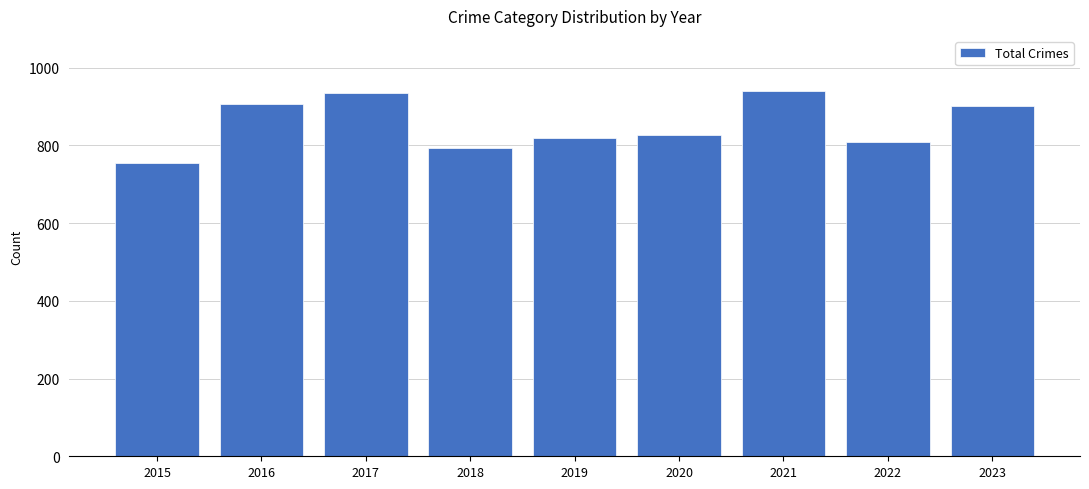

The chart shows a value of 902 at 2023. True or false?

True